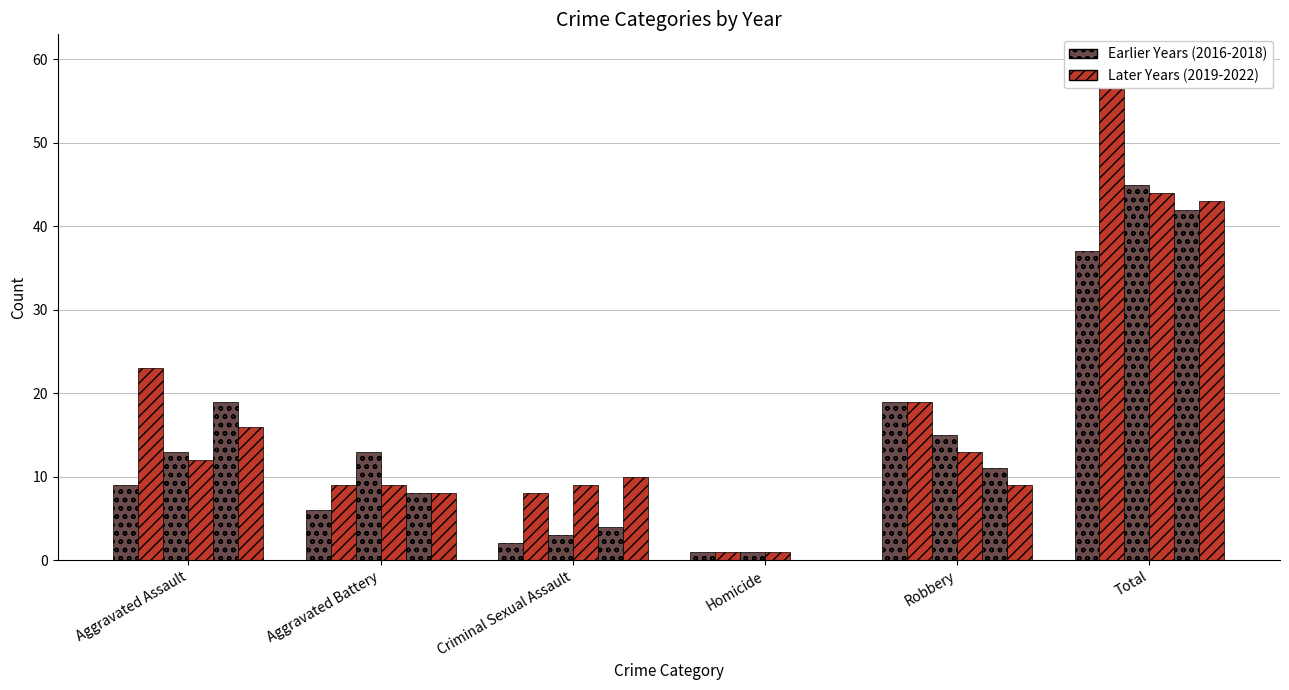

What is the difference between the second highest and second lowest values in the 2018 series?

15